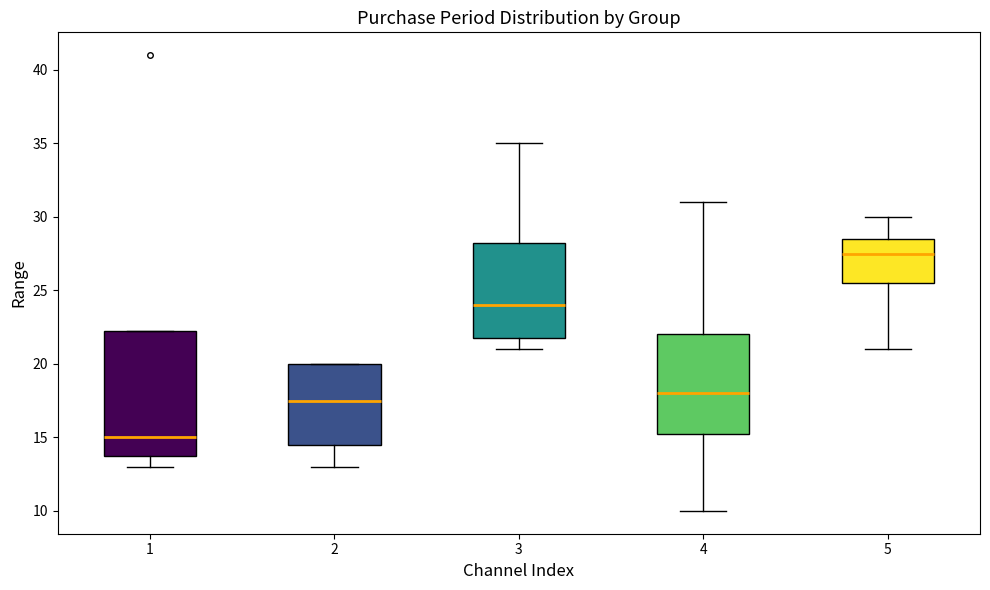

Which box is the tallest, from its lower edge to its upper edge?

1